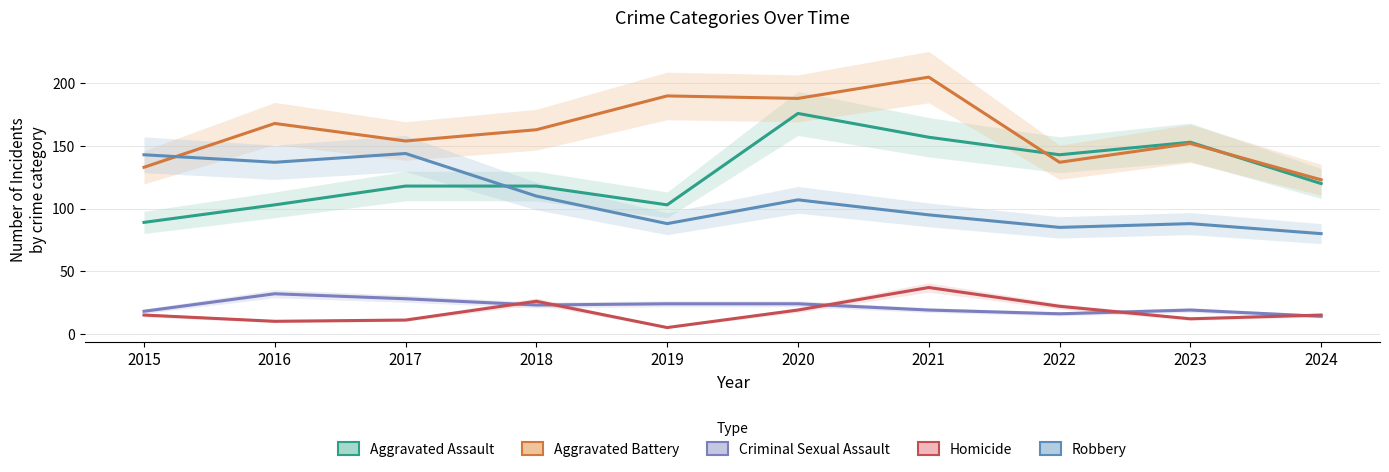

What is the difference between the maximum and minimum values in the Aggravated Battery series?

82